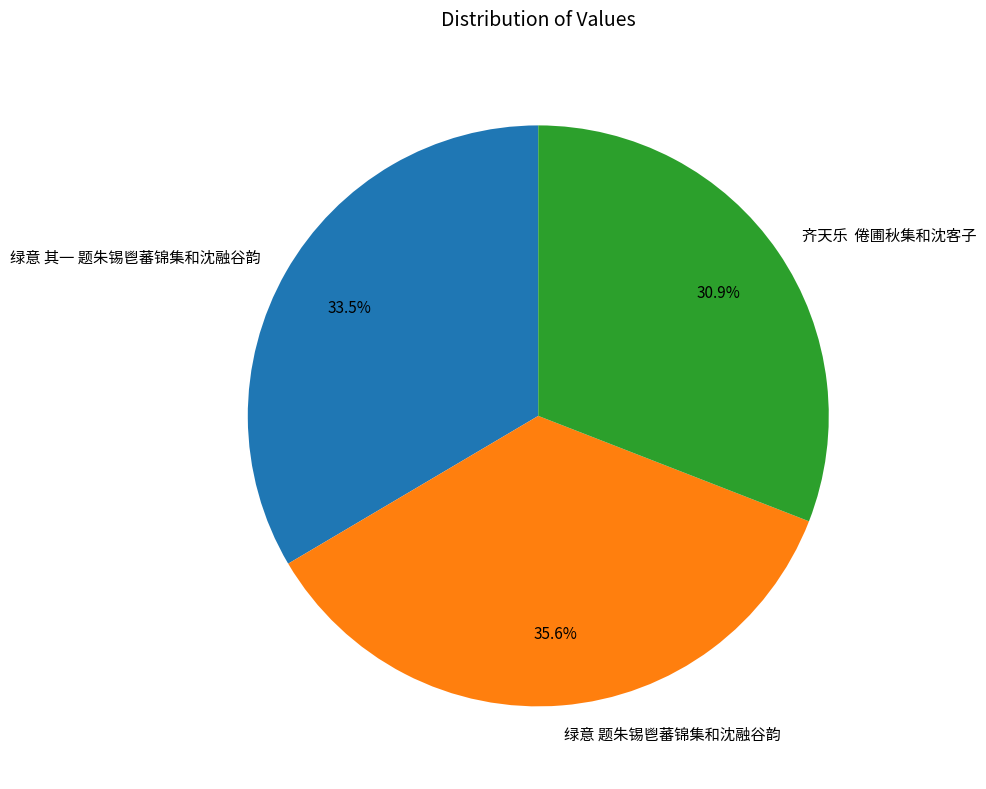

Count the number of slices in the pie.

3